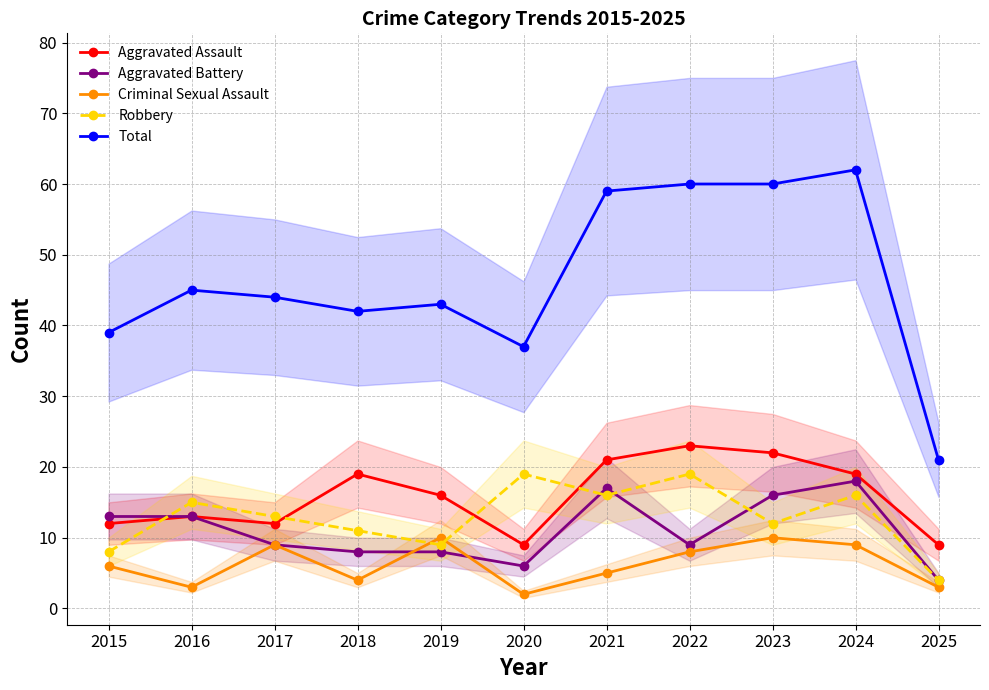

How many data points in Criminal Sexual Assault are above 6?

5